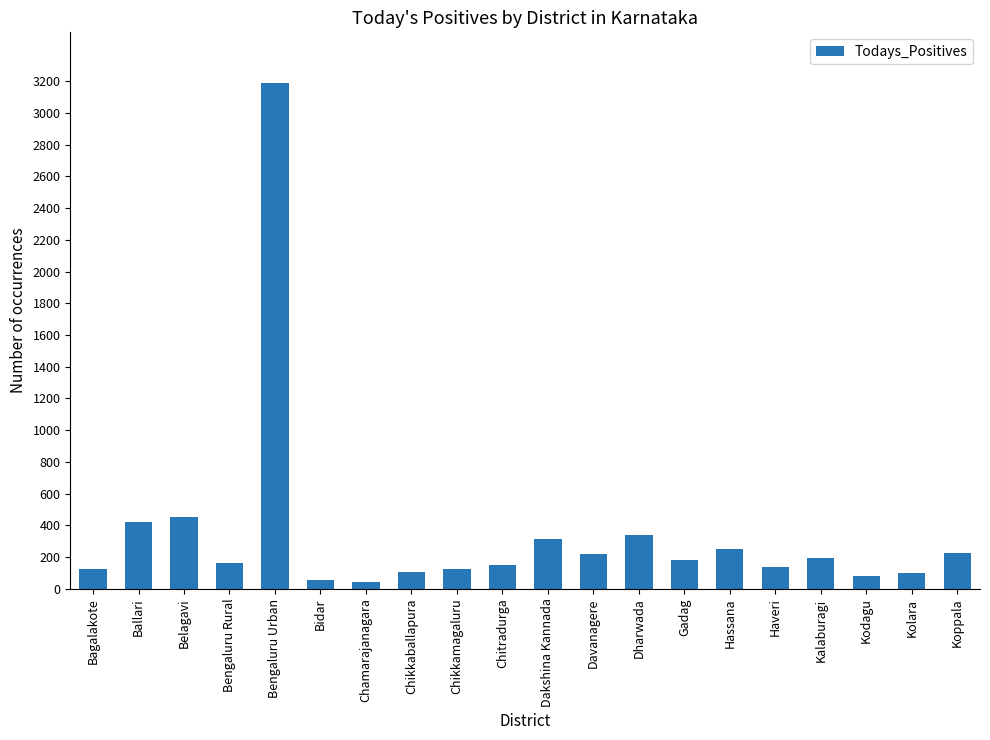

How many data points are less than 183?

10